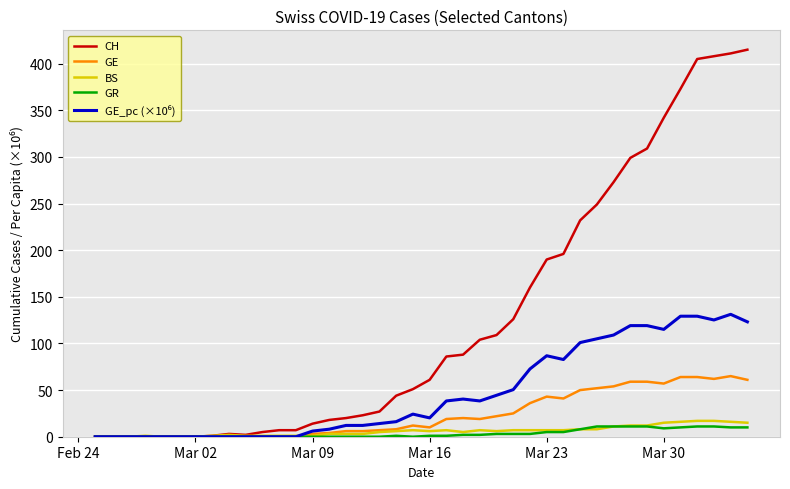

Which series has the largest total across all categories?

CH